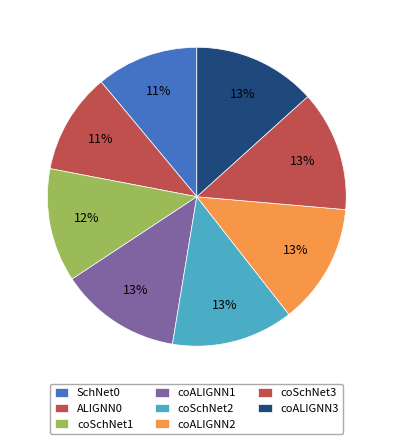

What is the change in value from coSchNet1 to coSchNet2?

+0.1